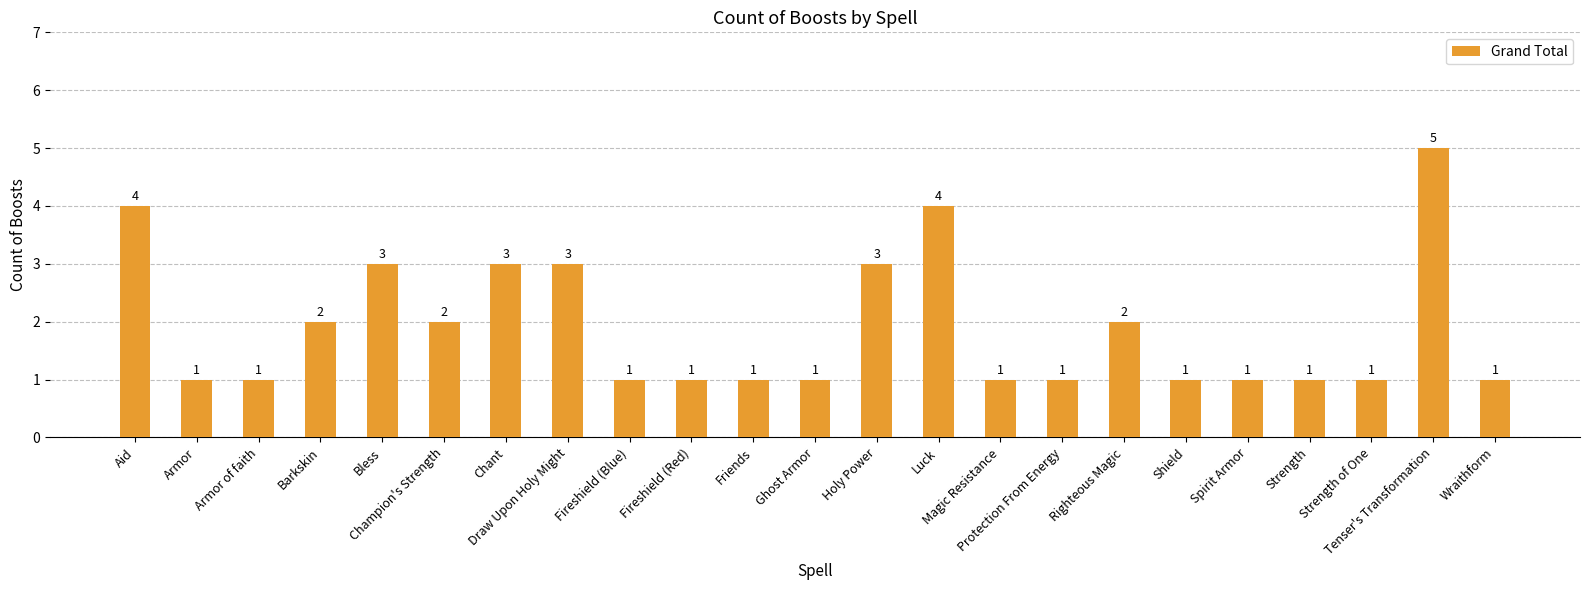

What is the label of the 17th bar from the right?

Chant